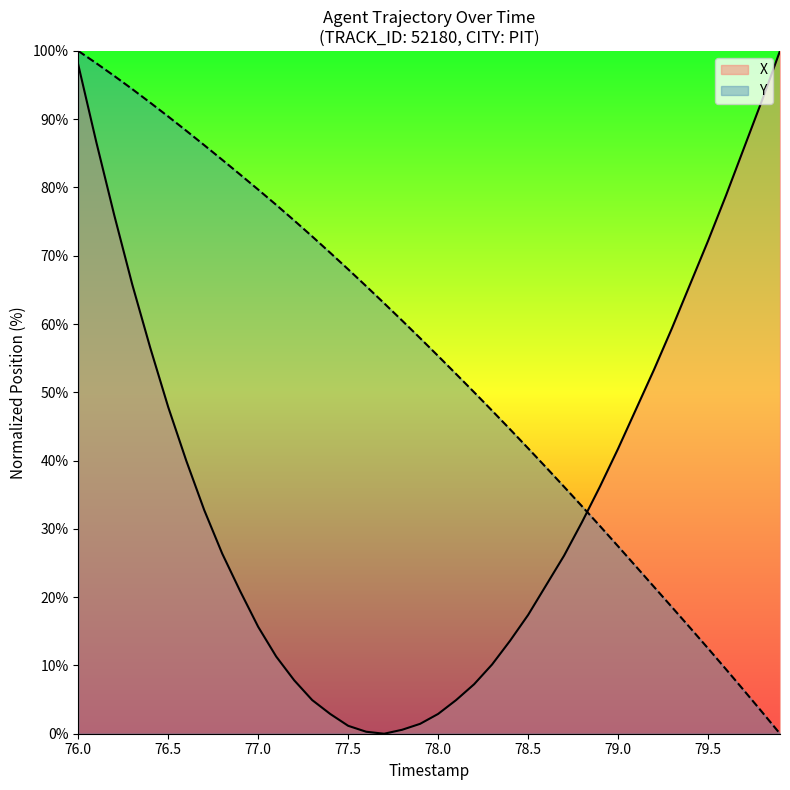

How many lines are shown in the chart?

2